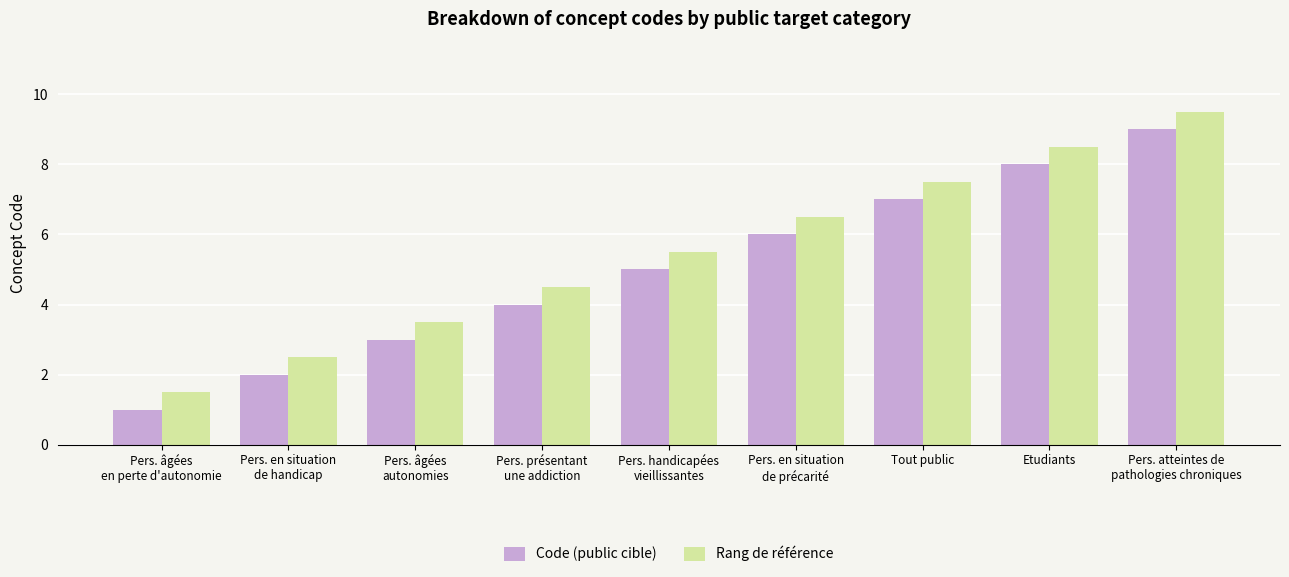

Which category has the highest value in the Code (public cible) series?

Pers. atteintes de
pathologies chroniques